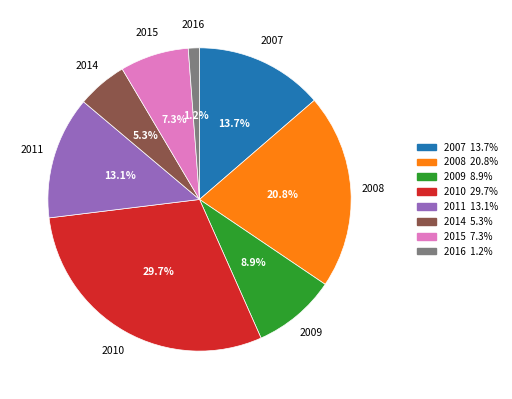

Is there any slice that represents more than half of the pie?

No